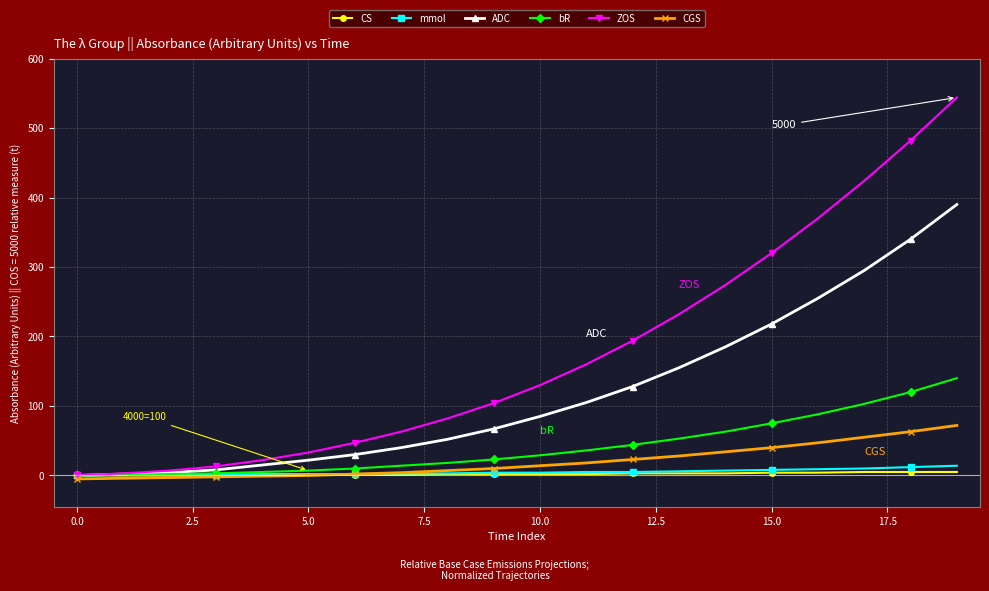

What is the greatest value displayed?

544